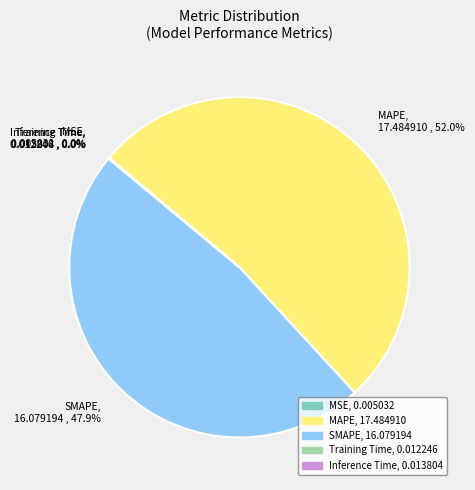

Does MAPE, 17.484910 , 52.0% account for over 50% of the chart?

Yes